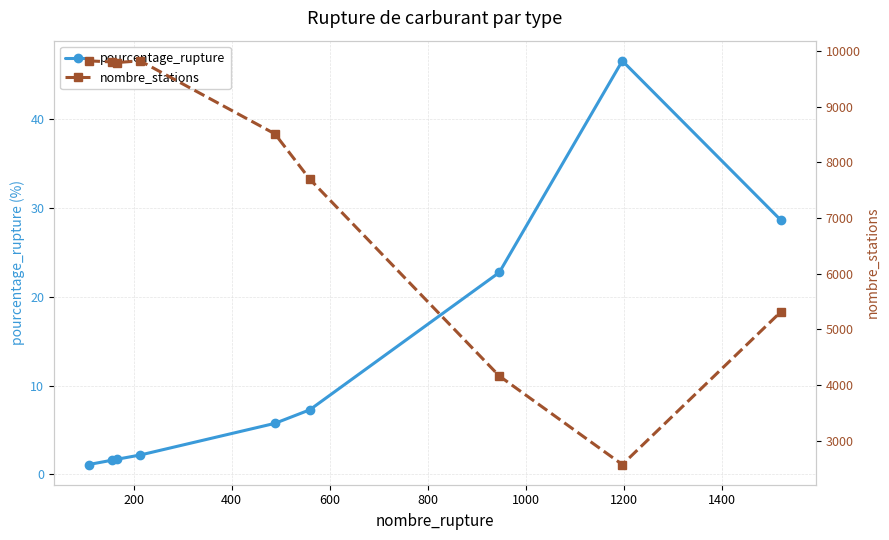

What are all the series names shown in the legend?

pourcentage_rupture, nombre_stations